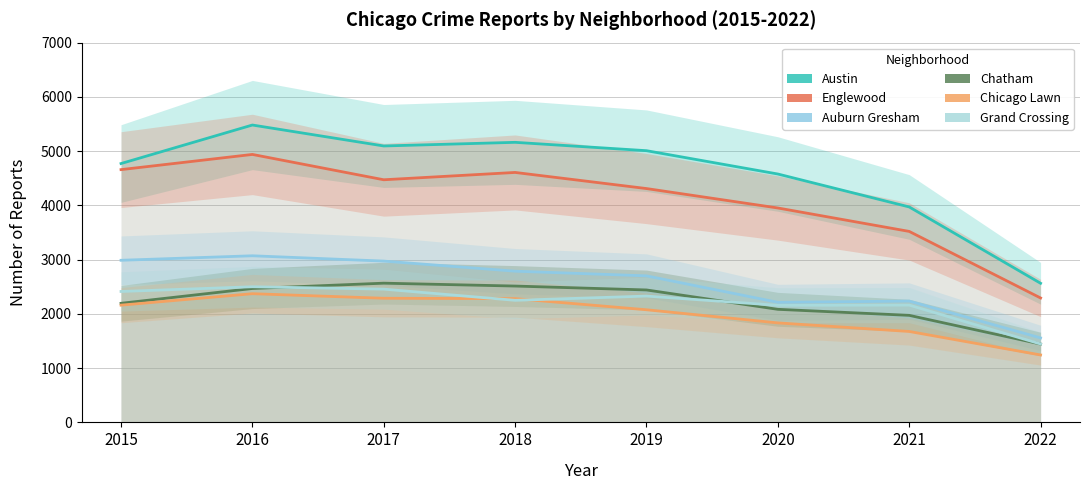

List the series in order of their peak value, highest first.

Austin, Englewood, Auburn Gresham, Chatham, Grand Crossing, Chicago Lawn